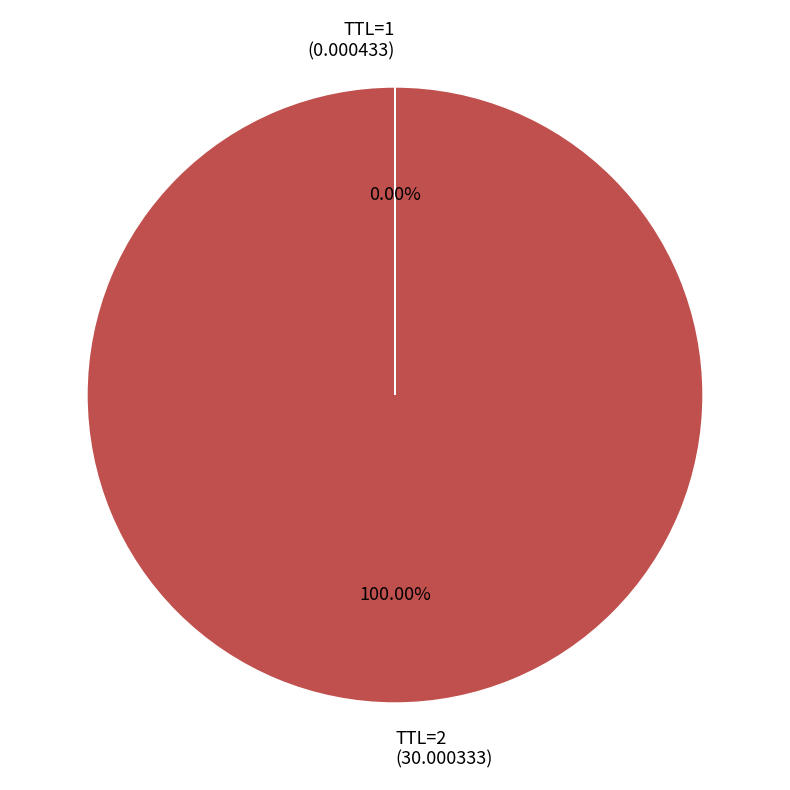

Is there a majority slice in this chart?

Yes